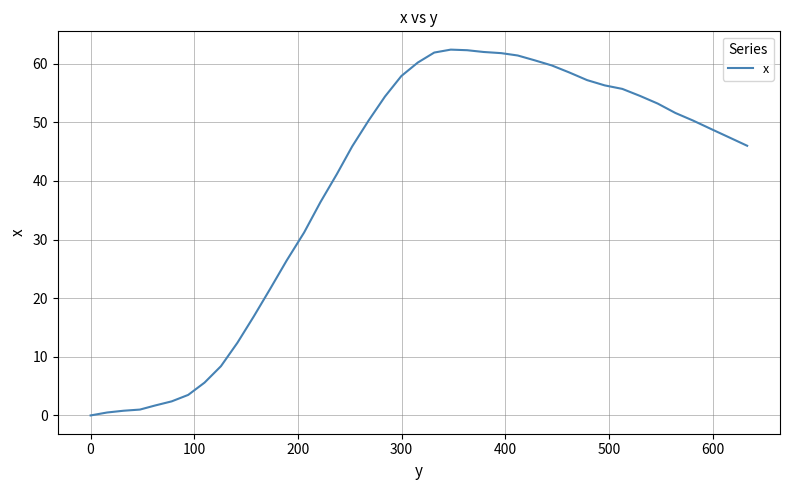

What is the difference between the maximum and minimum values?

62.4